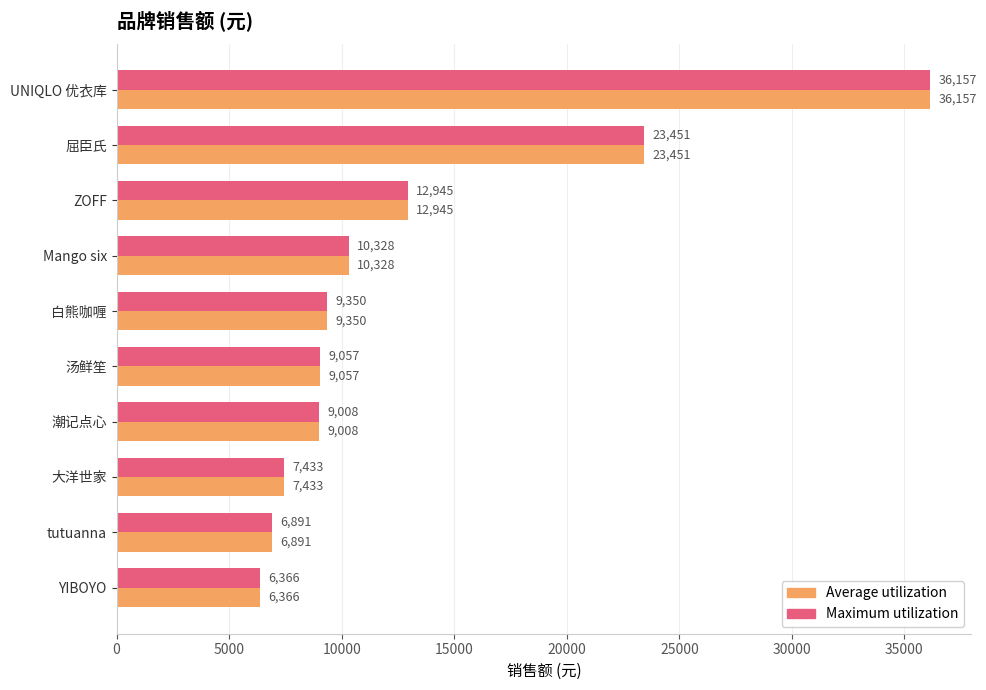

Read the Maximum utilization value at ZOFF.

12945.0